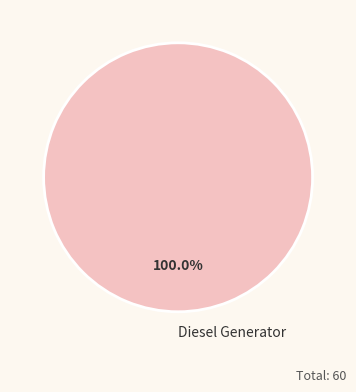

How many slices are in this pie chart?

1